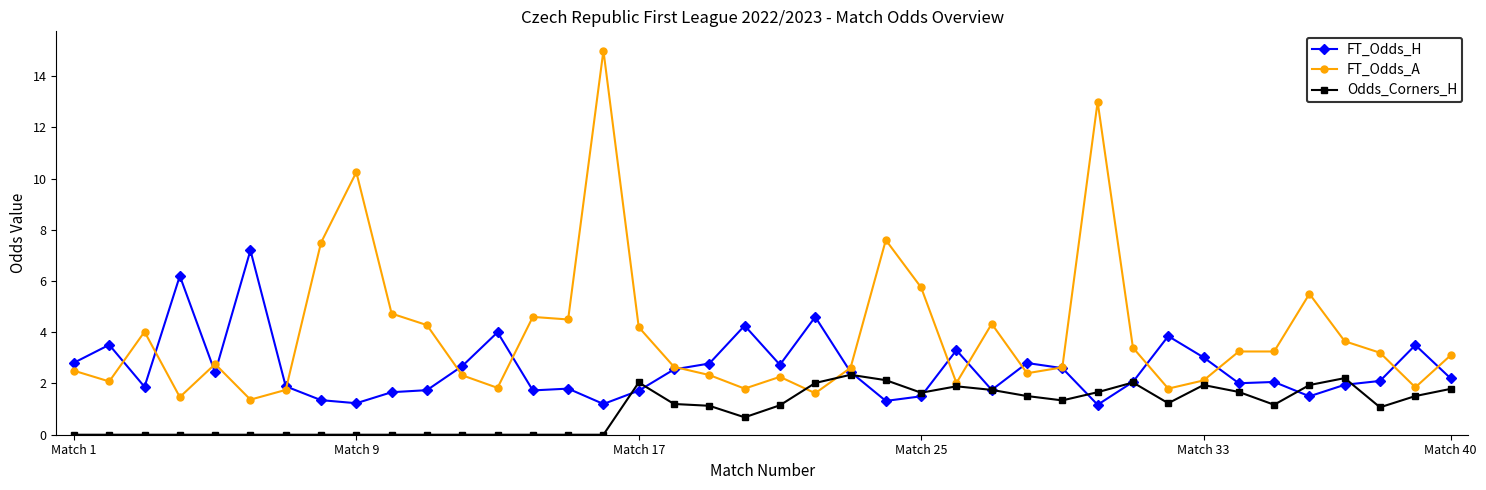

What is the value of the FT_Odds_A point at the 5th from the left?

2.8